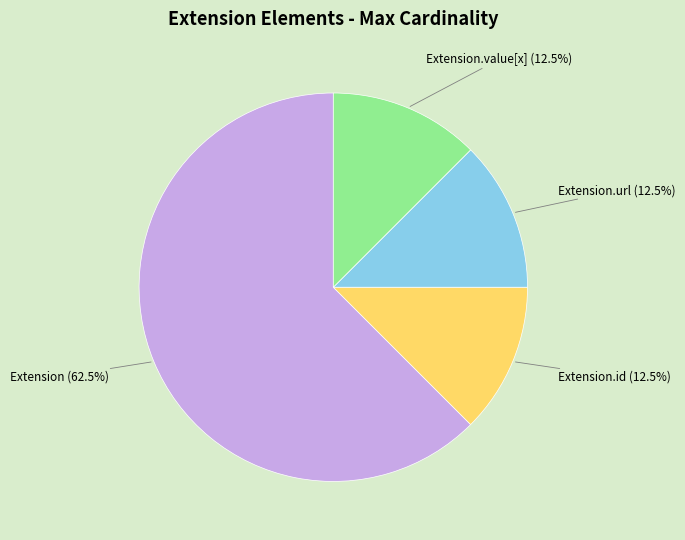

Which category has the biggest portion of the pie?

Extension